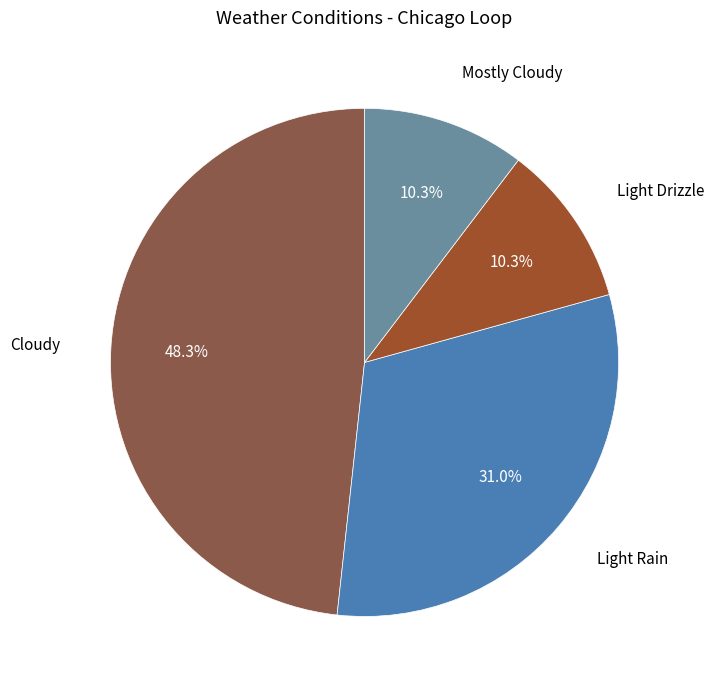

What is the ratio of the value at Light Rain to the value at Mostly Cloudy?

3.0